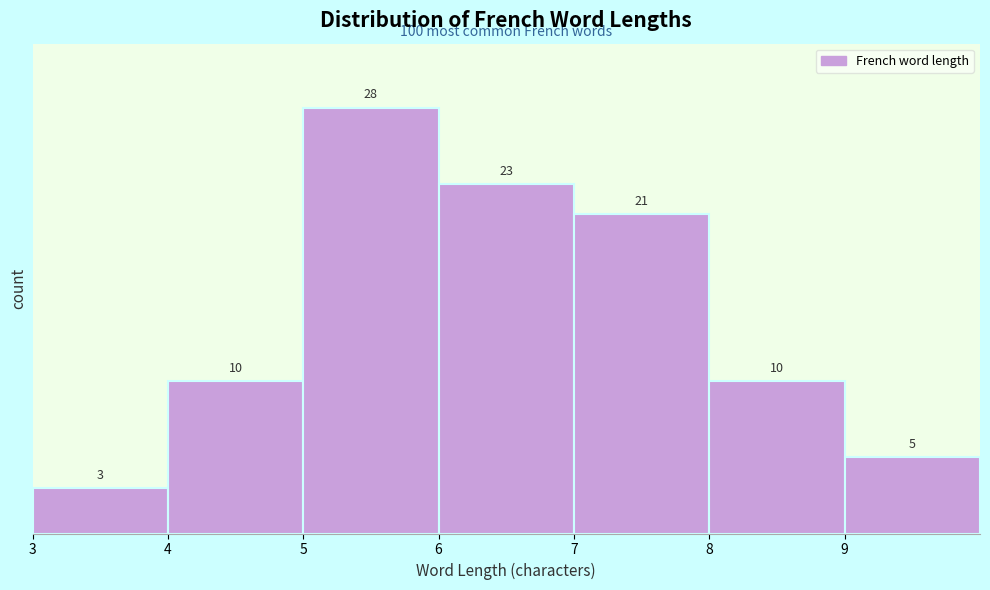

Reading left to right, list every bar in this chart as the range it spans on the x-axis followed by its height.

3 to 4: 3
4 to 5: 10
5 to 6: 28
6 to 7: 23
7 to 8: 21
8 to 9: 10
9 to 10: 5